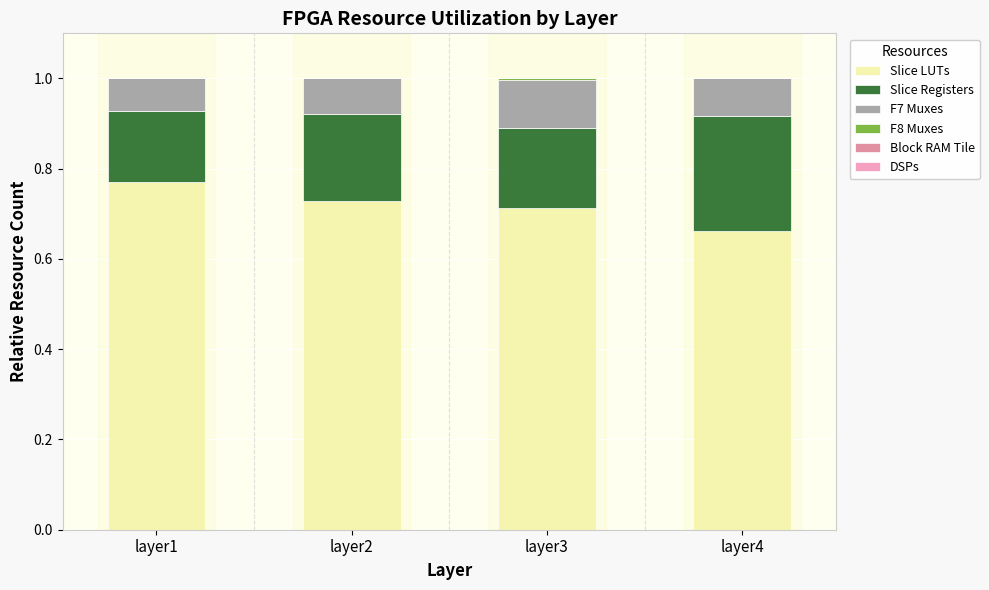

Are the bars grouped side by side (vs. stacked)?

No